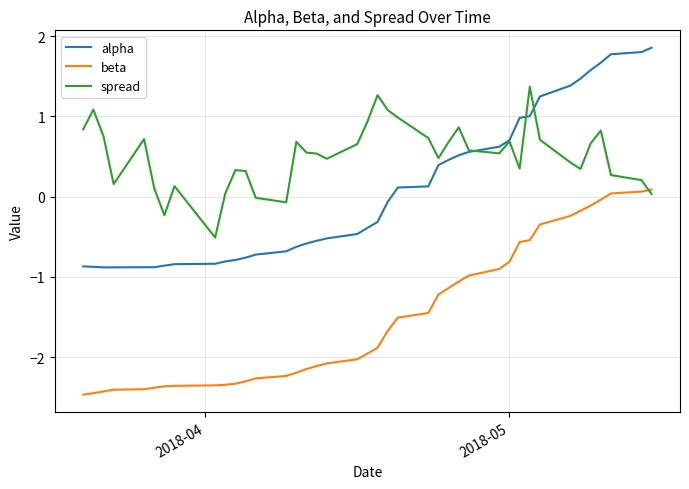

Which series has the largest total across all categories?

spread